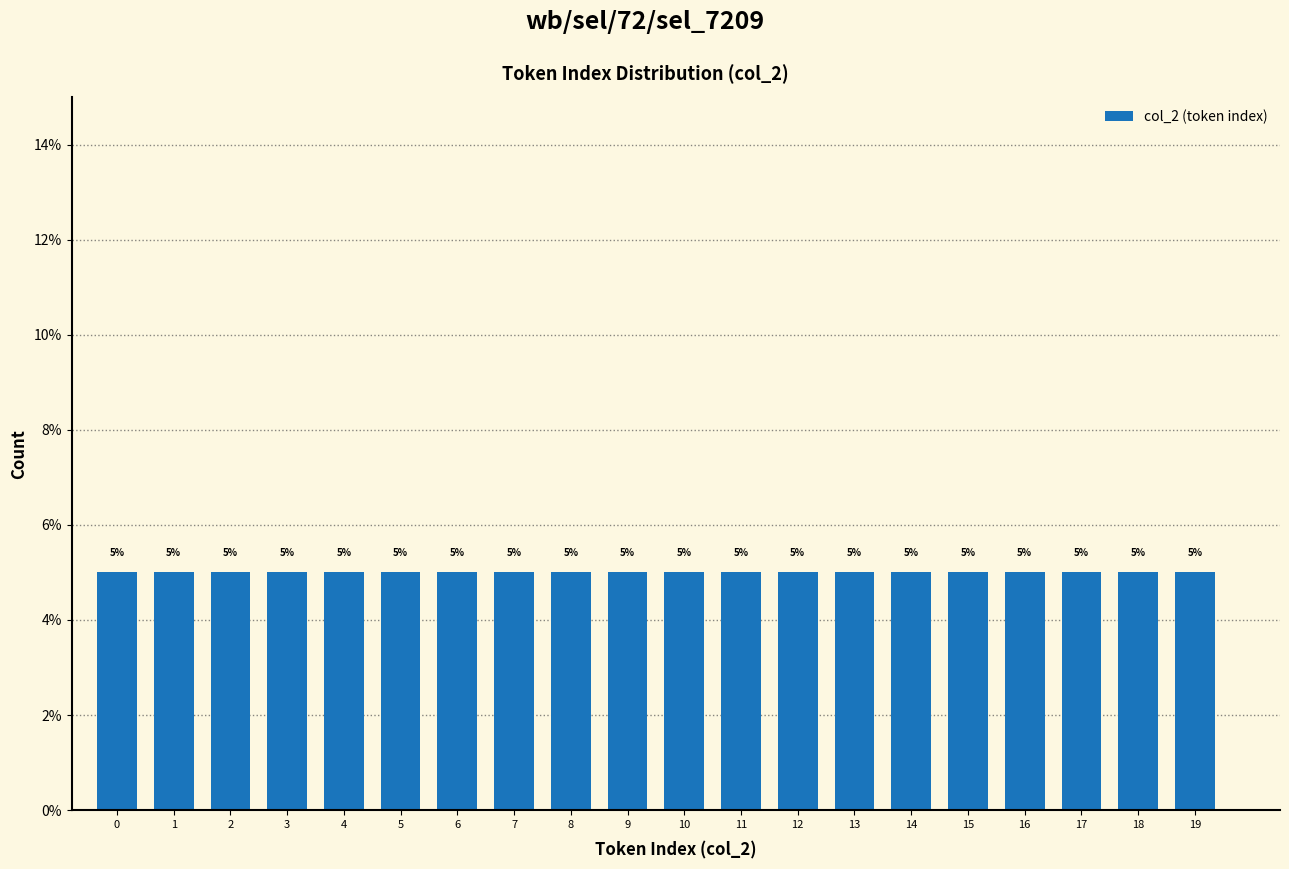

What is the approximate value at 9, to the nearest 10?

10